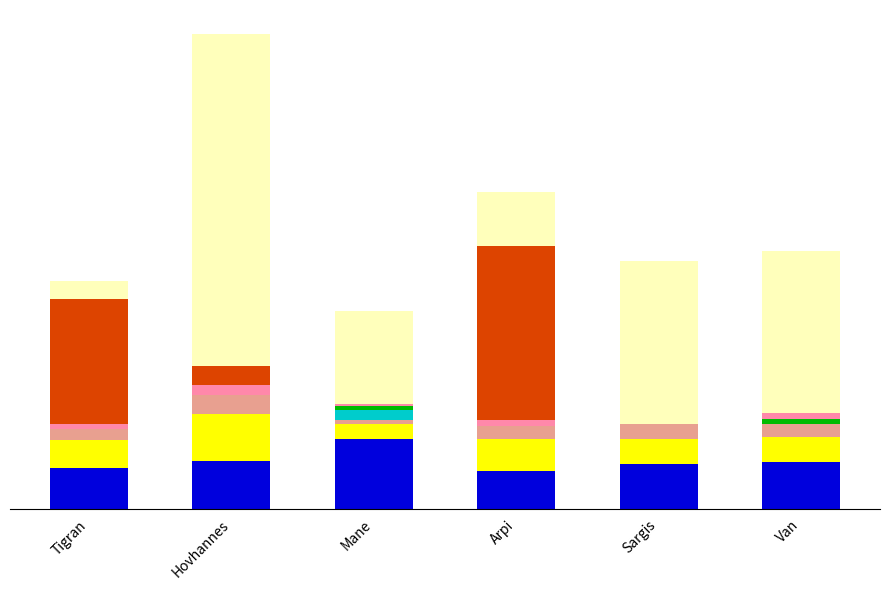

Are the bars grouped side by side (vs. stacked)?

No